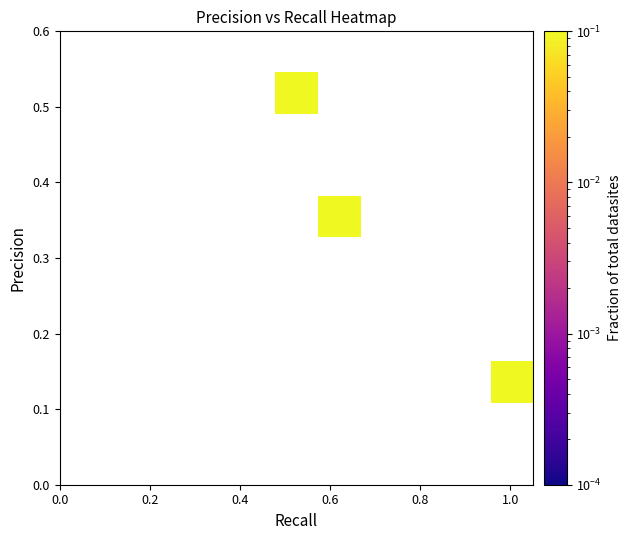

What is the smallest value displayed?

0.2